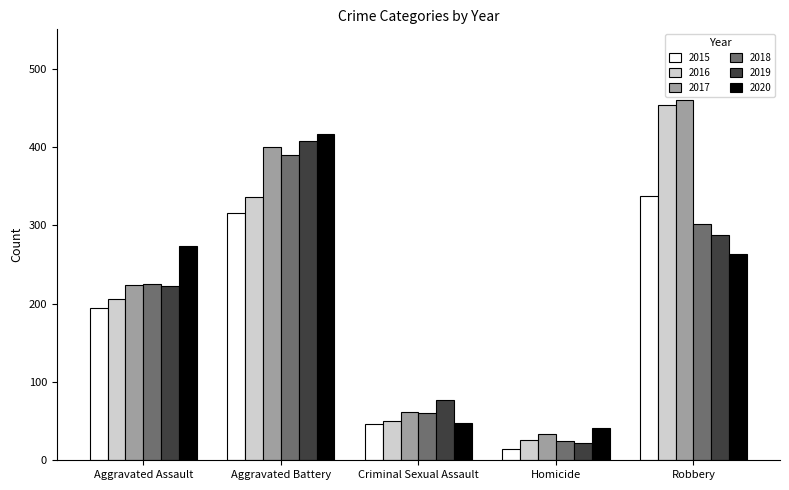

Which series has the widest spread of values?

2016